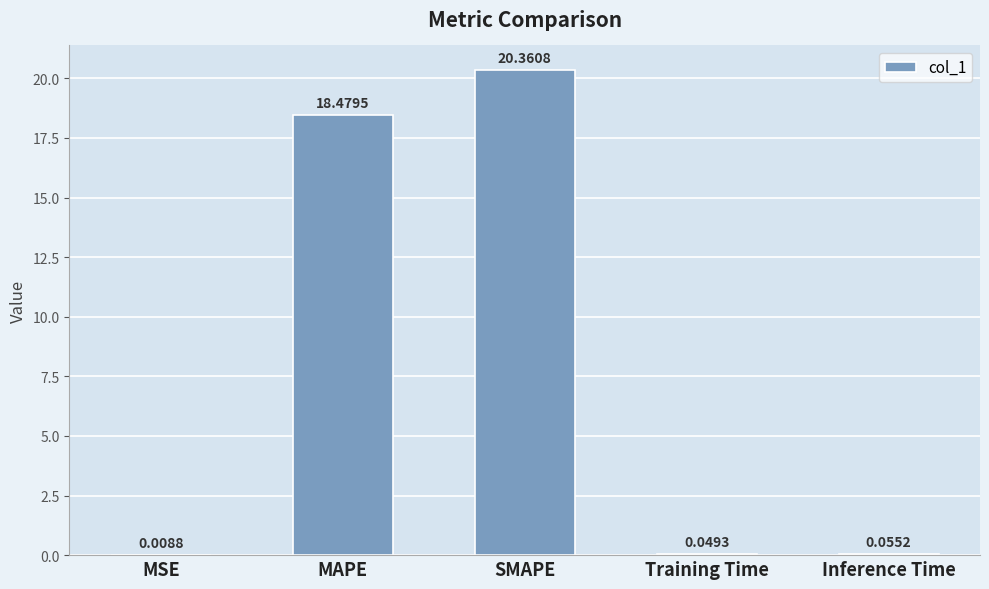

Which label corresponds to the largest value in the chart?

SMAPE